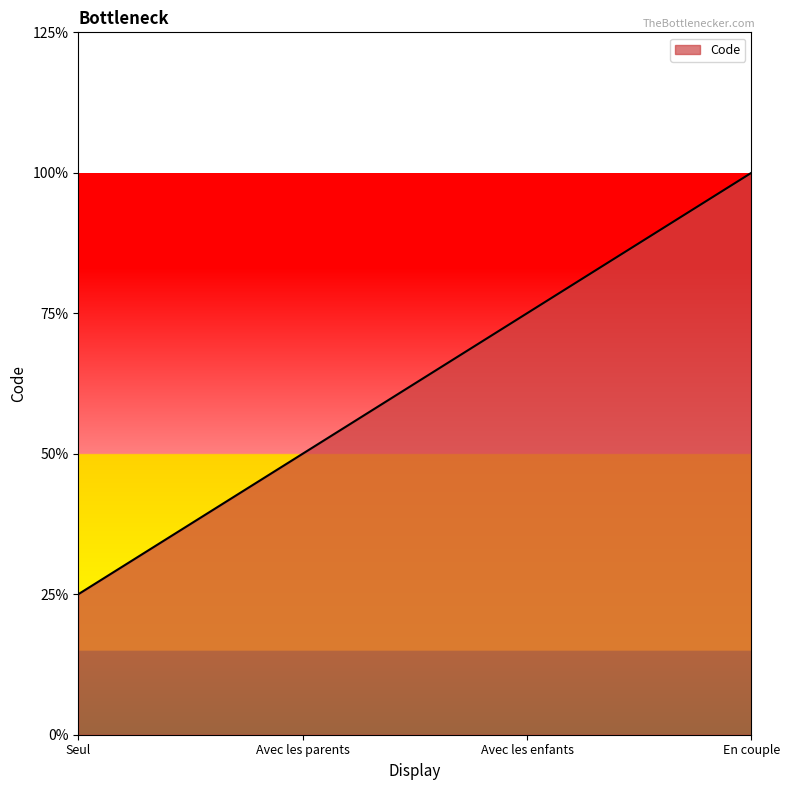

Approximately how many times larger is the value at Avec les enfants compared to Seul?

3.0